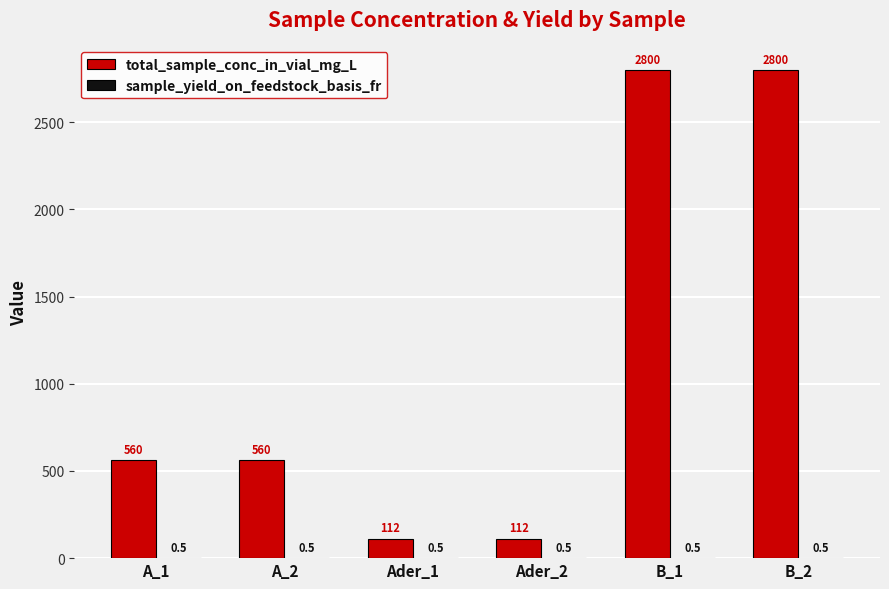

Are the bars grouped side by side (vs. stacked)?

Yes